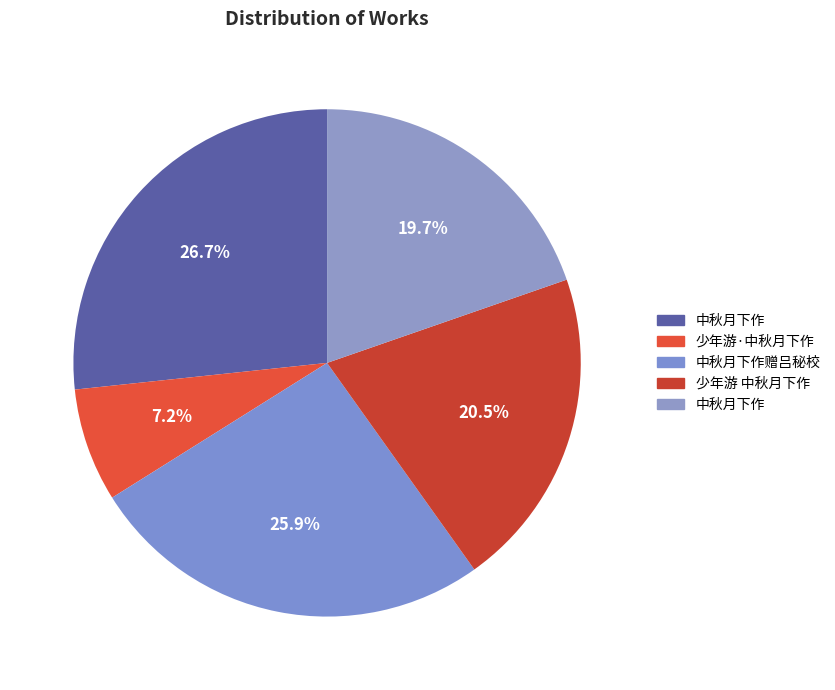

How many slices are in this pie chart?

5